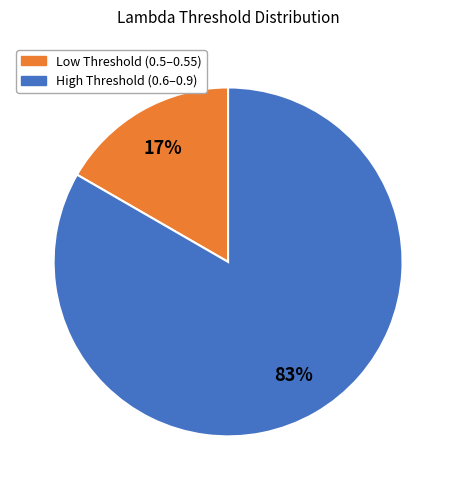

How many segments does this pie chart have?

2